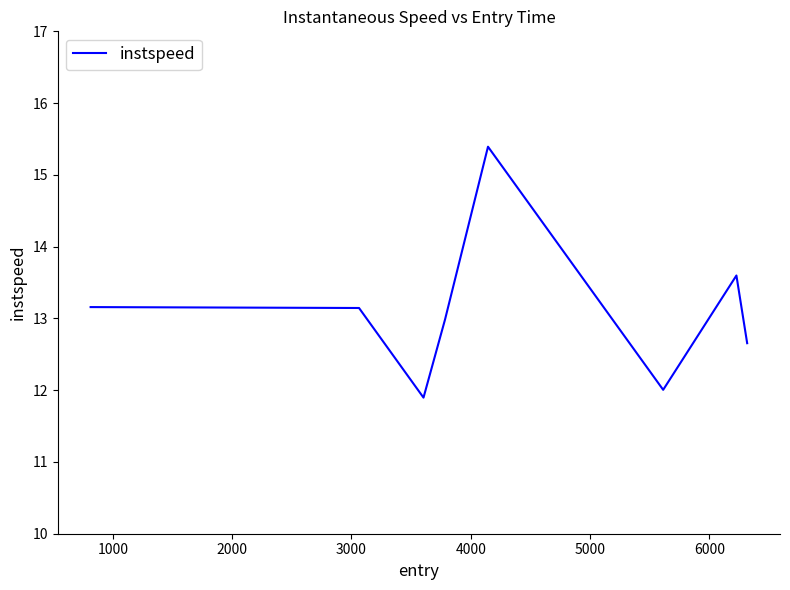

What is the smallest value displayed?

11.9